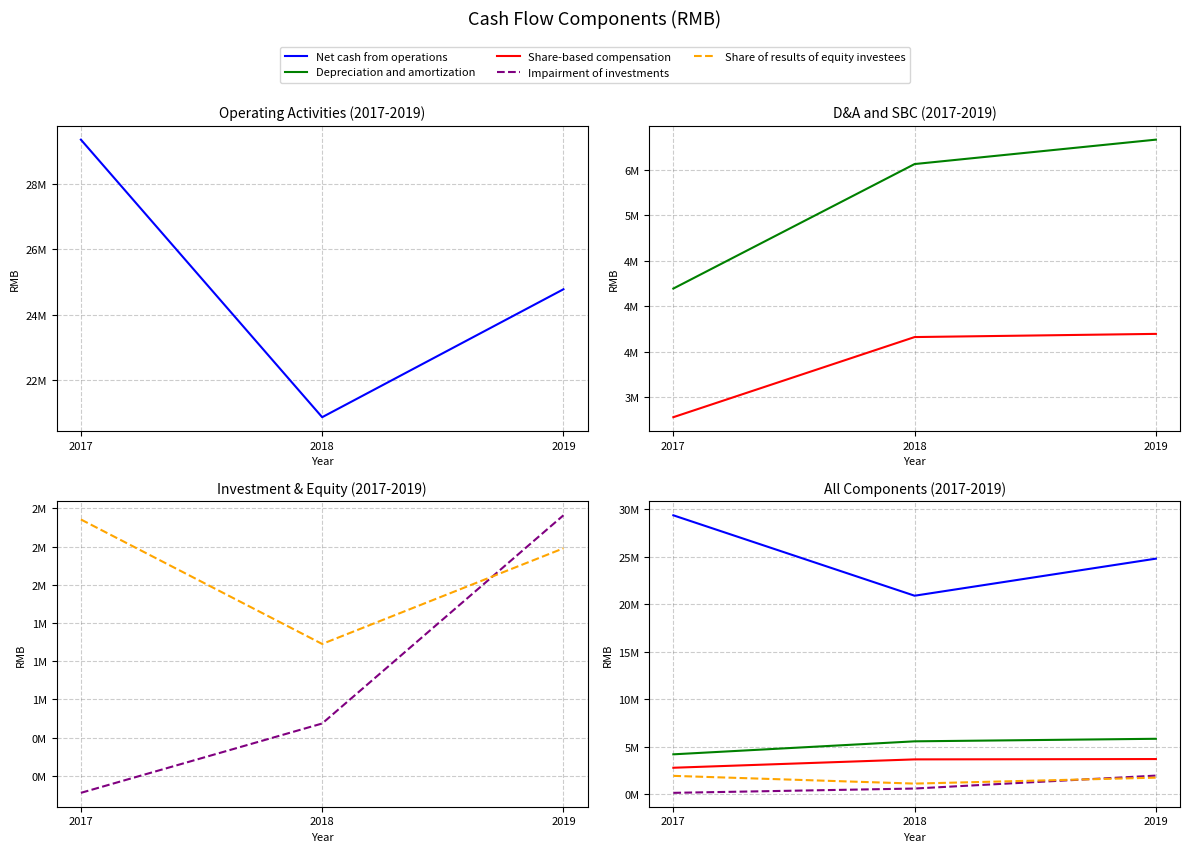

What is the value of the Net cash from operations point at the 1st from the left?

29342468